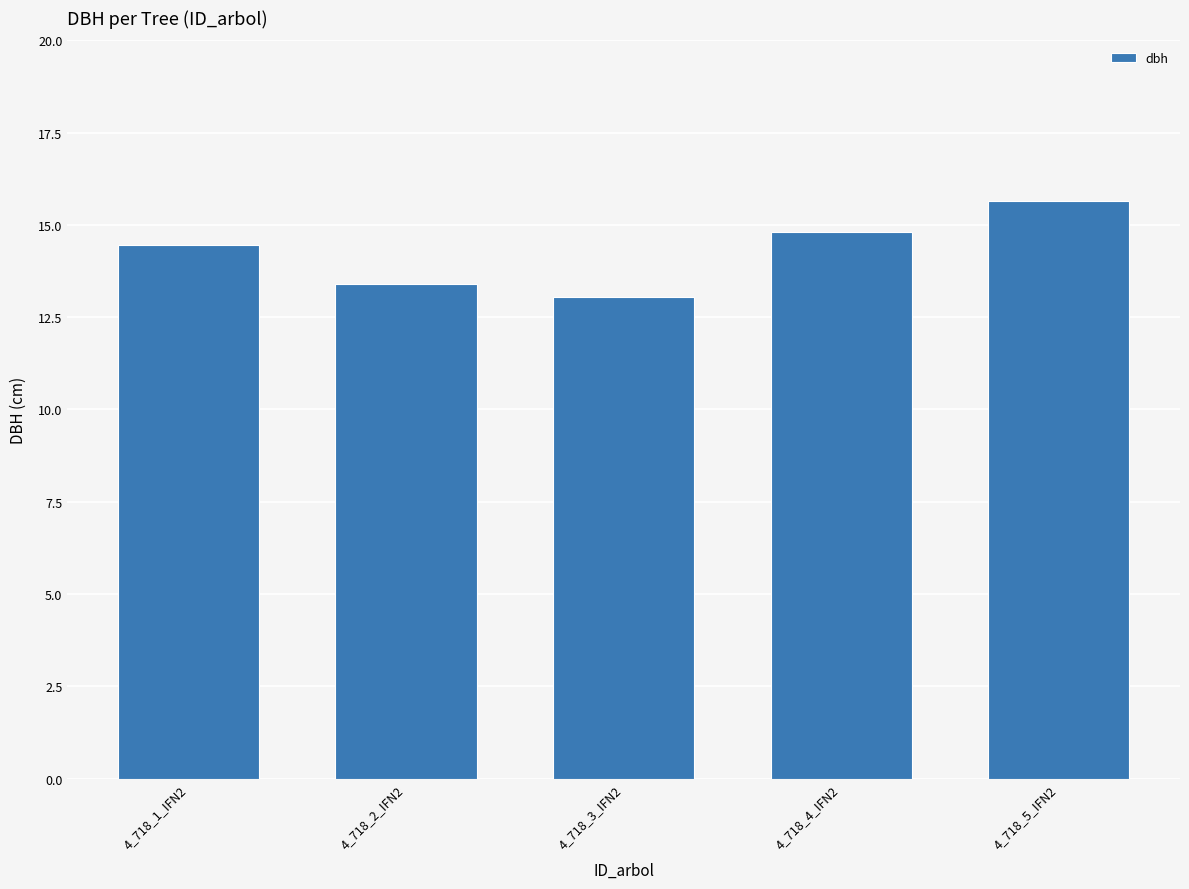

How many bars are there in total?

5